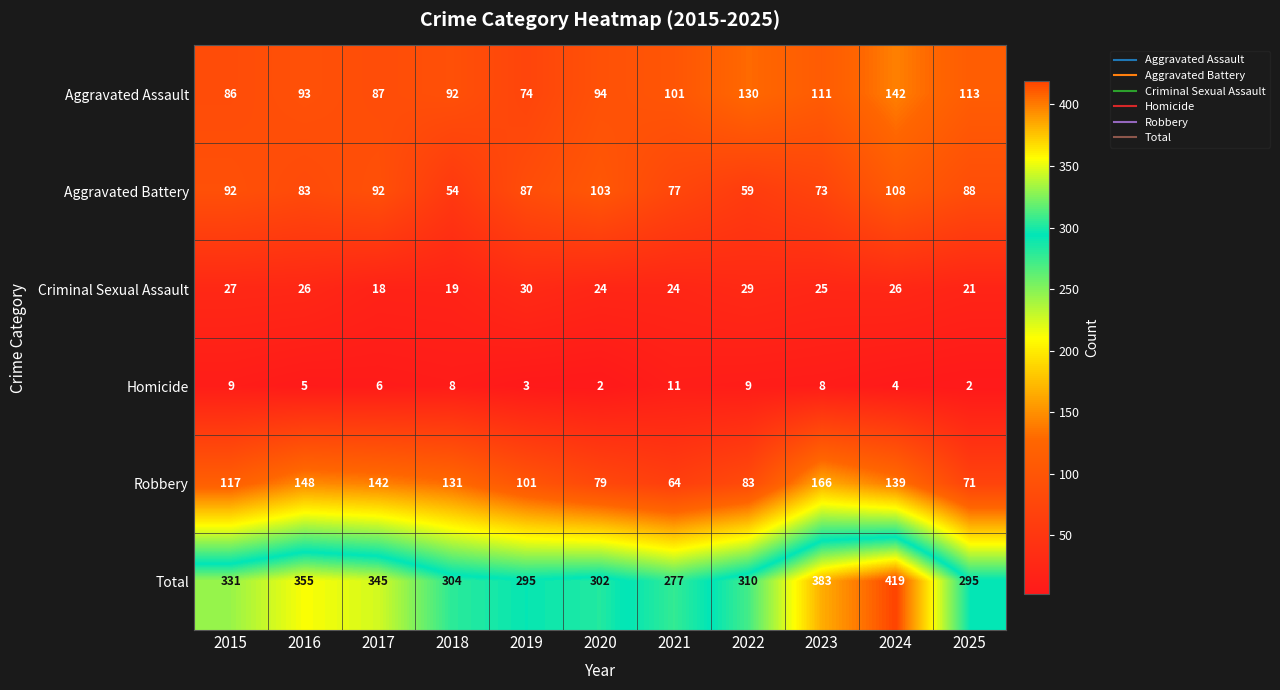

How many series are shown in this chart?

6